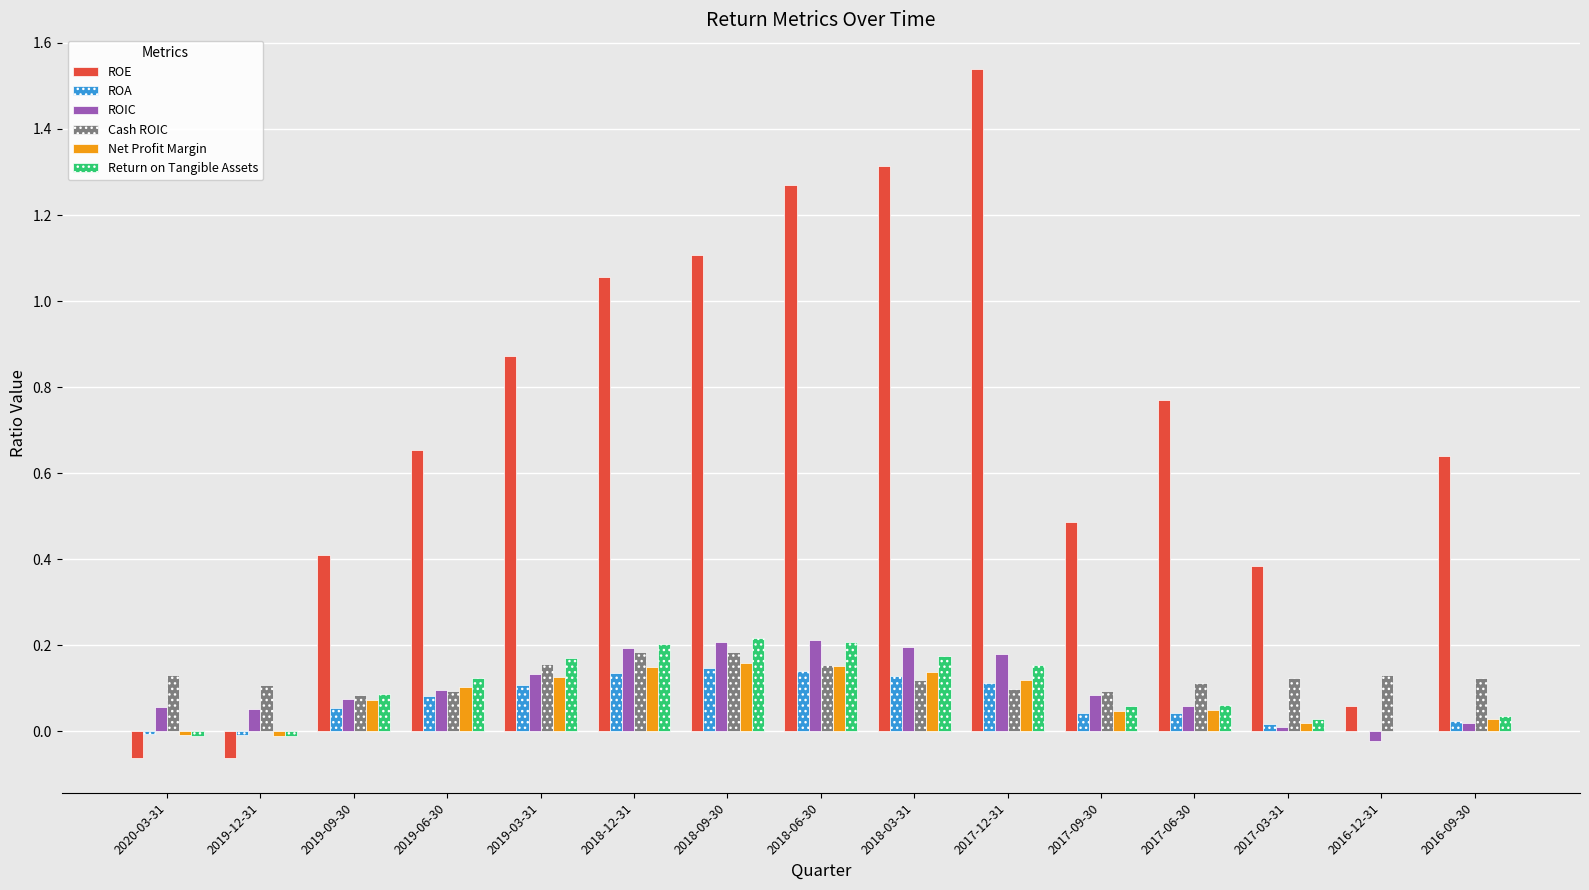

Which series has the largest total across all categories?

ROE